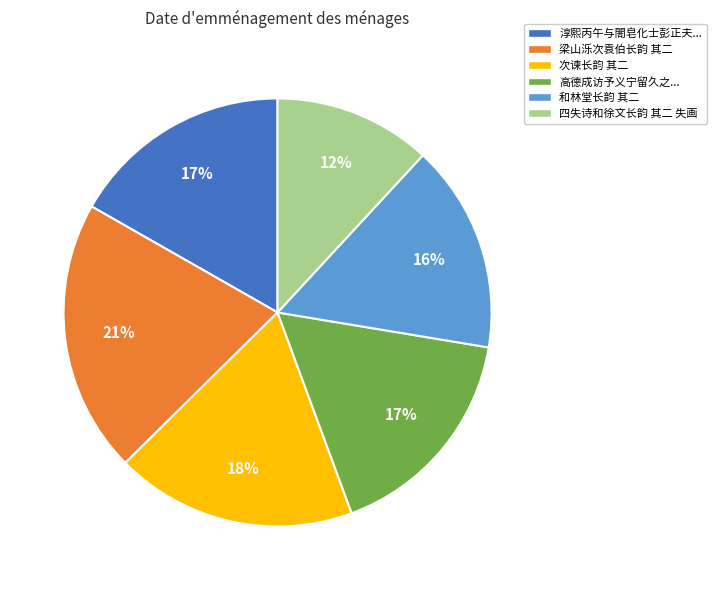

To the nearest percent, what is the difference between the largest and smallest slice percentages?

9%